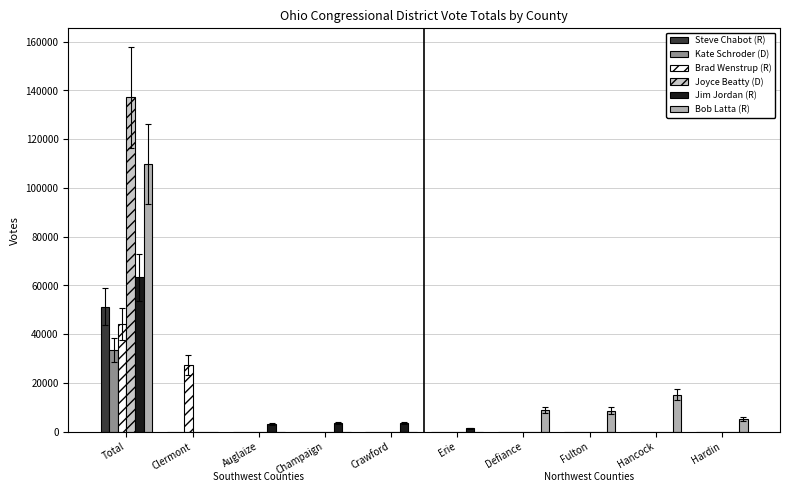

Where is Bob Latta (R) nearest to the value 54896?

Hancock